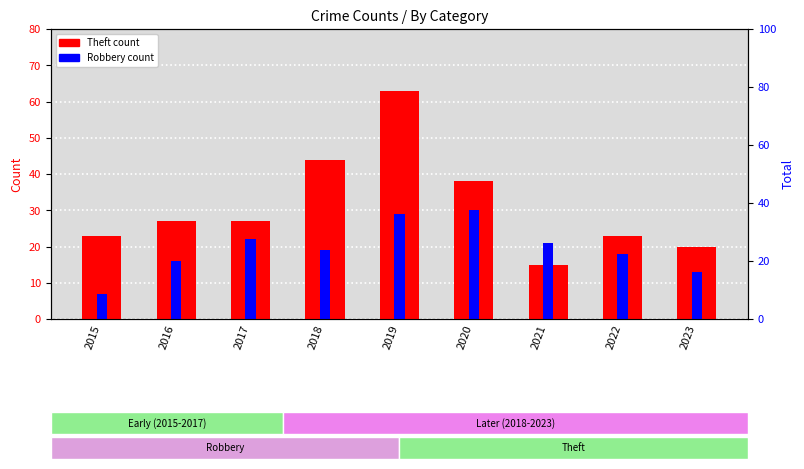

What is the difference between the maximum and minimum values in the Theft series?

48